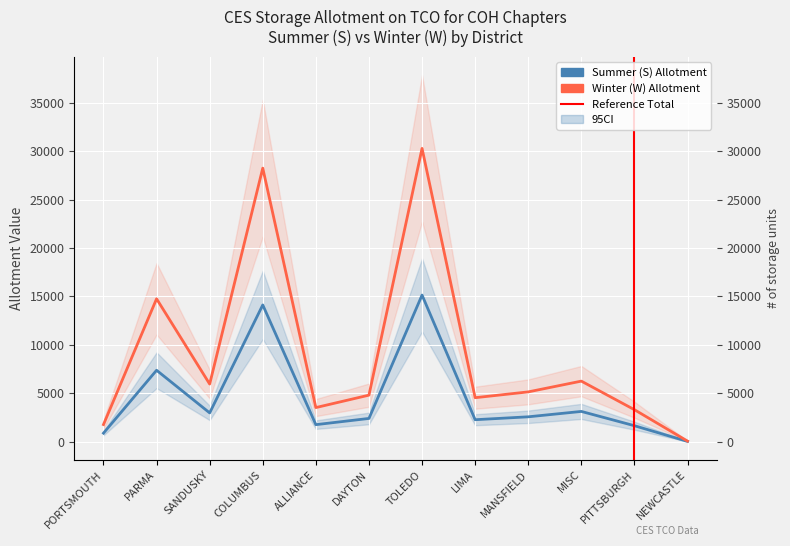

What is the difference between the highest and lowest values at SANDUSKY?

2977